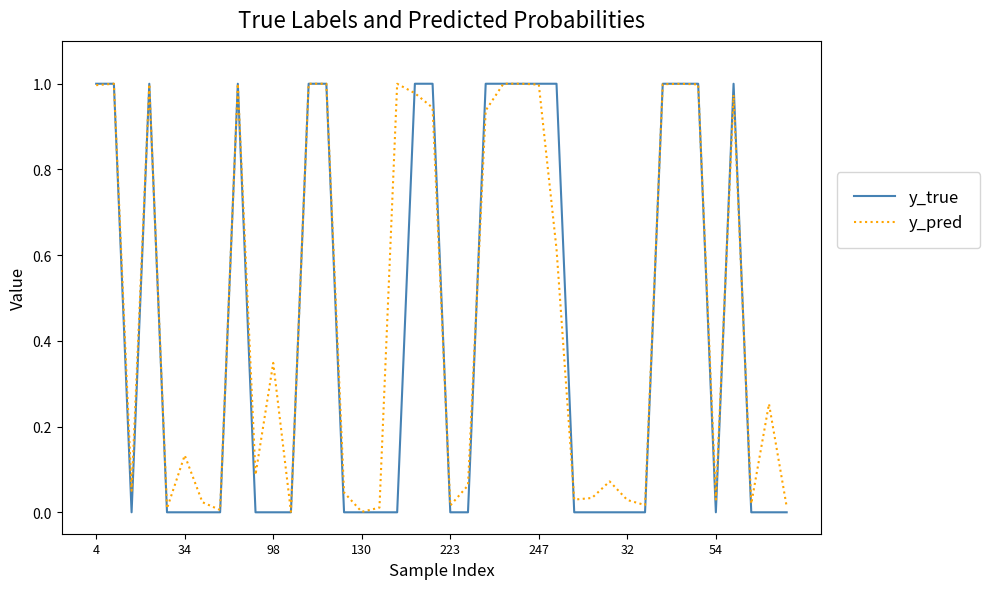

List the series in order of their overall mean, lowest first.

y_true, y_pred